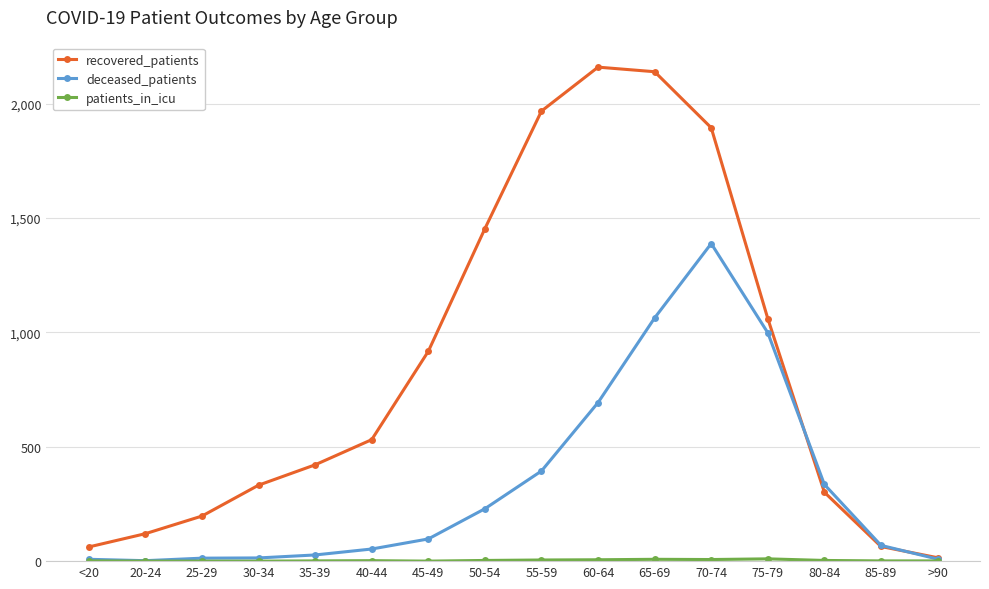

What is the greatest value displayed?

2159